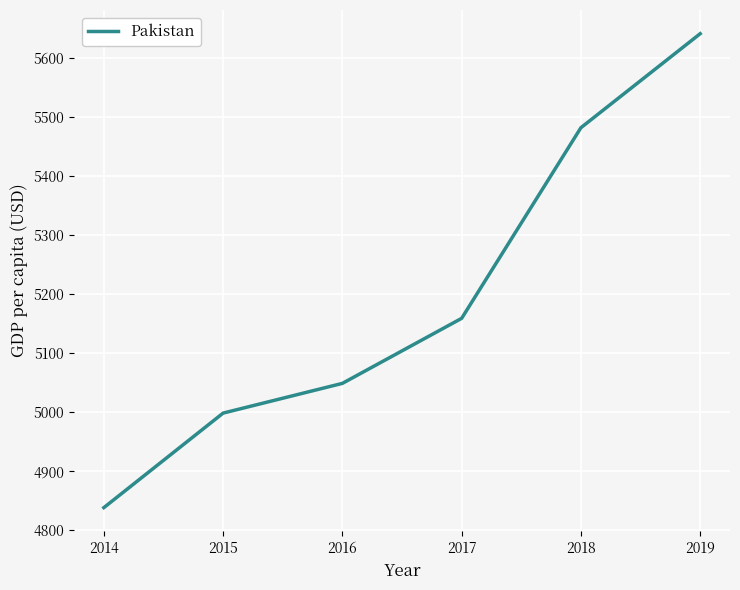

What is the difference between the values at 2016 and 2017?

110.1